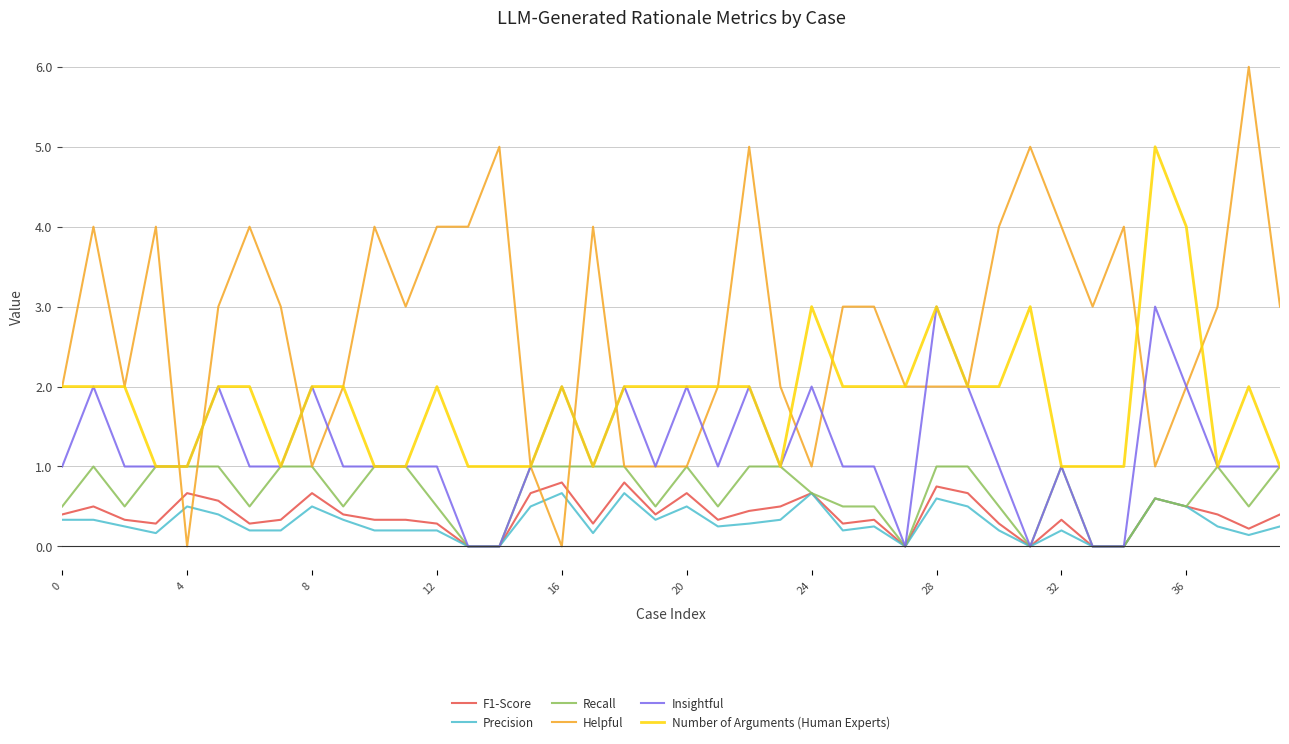

After their last crossing, which series has the higher values: F1-Score or Helpful?

Helpful